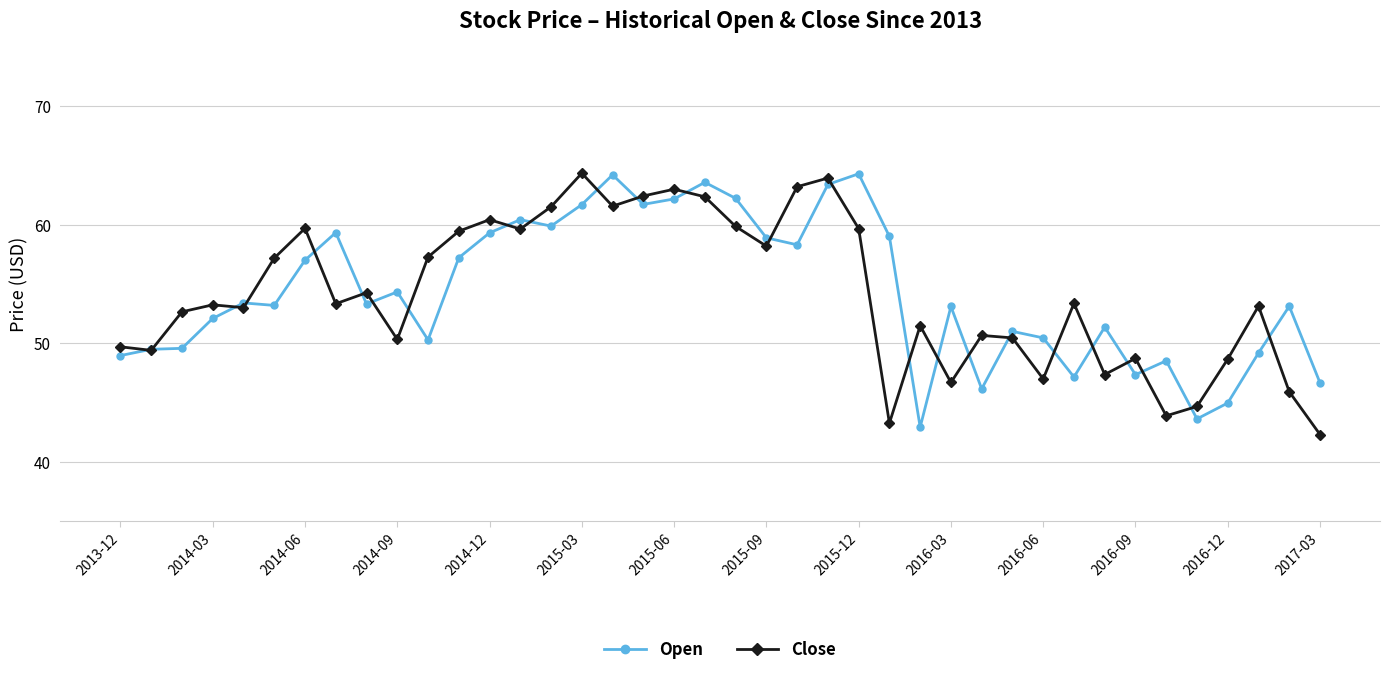

What is the difference between the maximum and minimum values in the Close series?

22.0